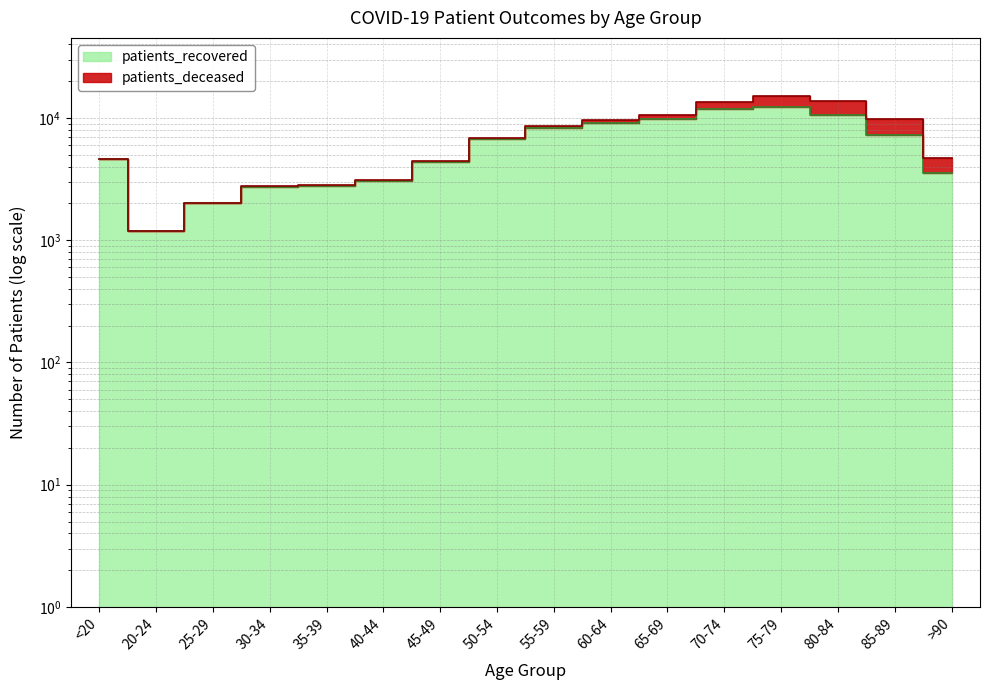

The value at 25-29 is 3528. True or false?

False